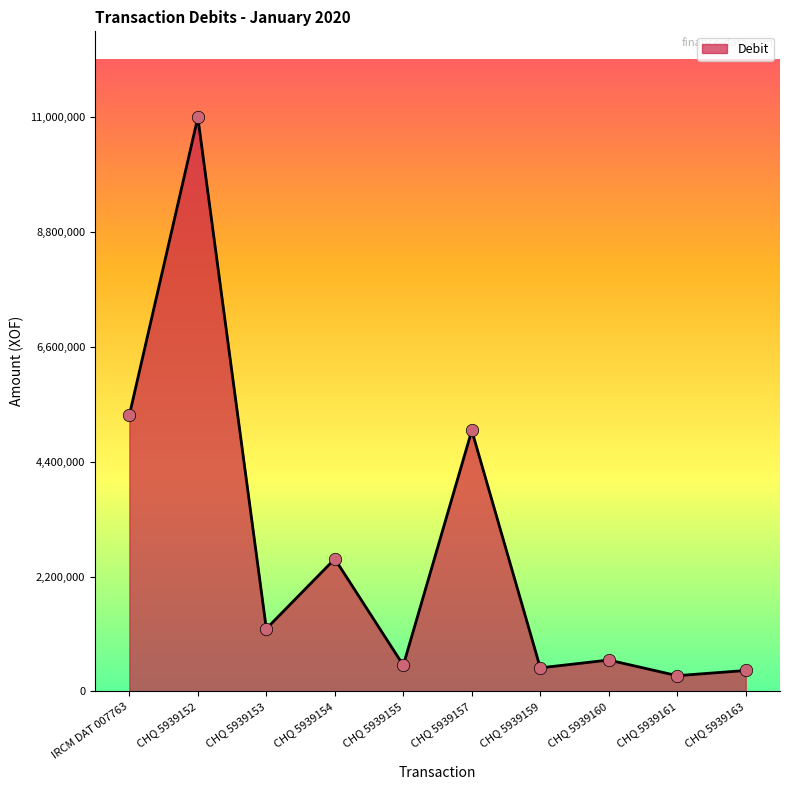

Which has a higher value, IRCM DAT 007763 or CHQ 5939153?

IRCM DAT 007763